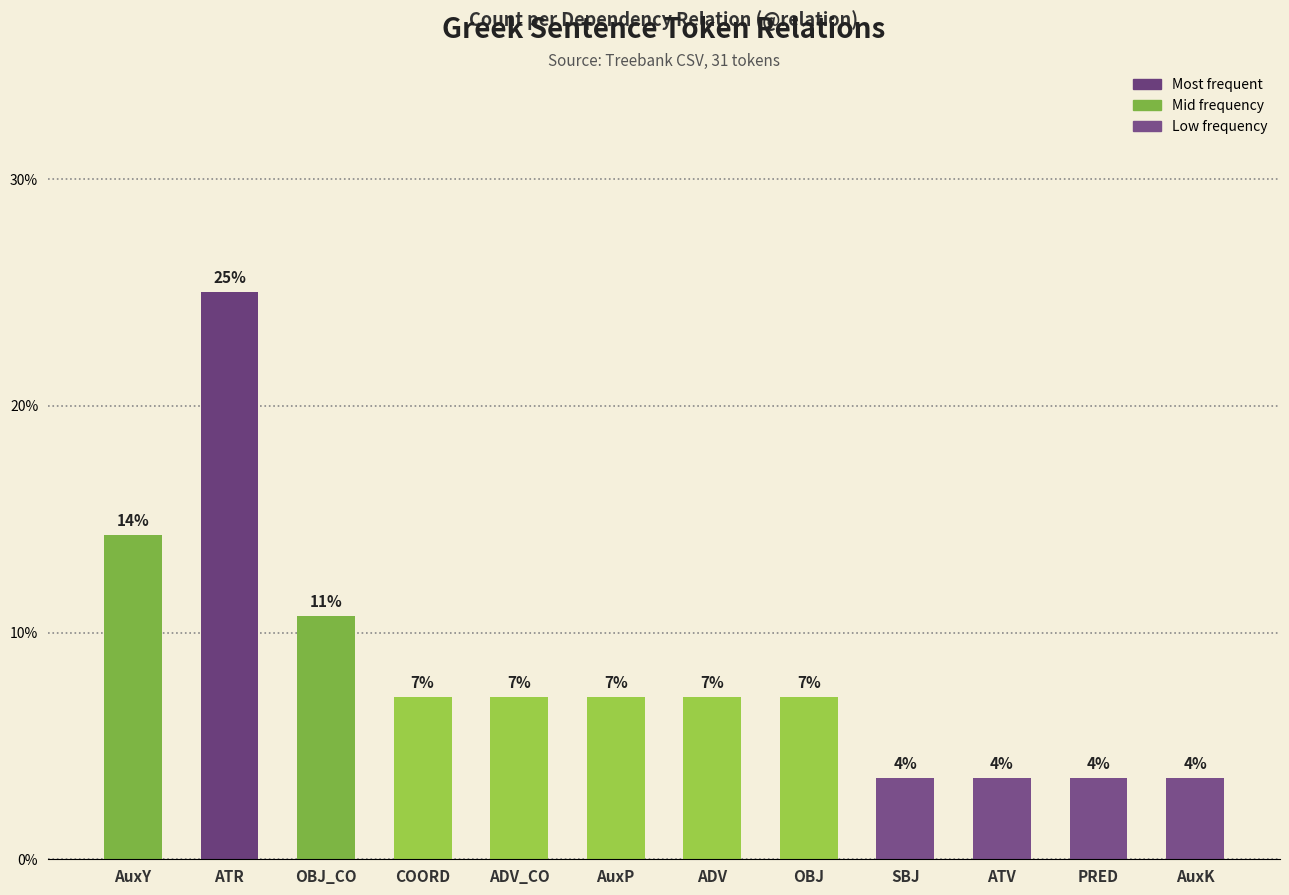

What position from the right is COORD?

9